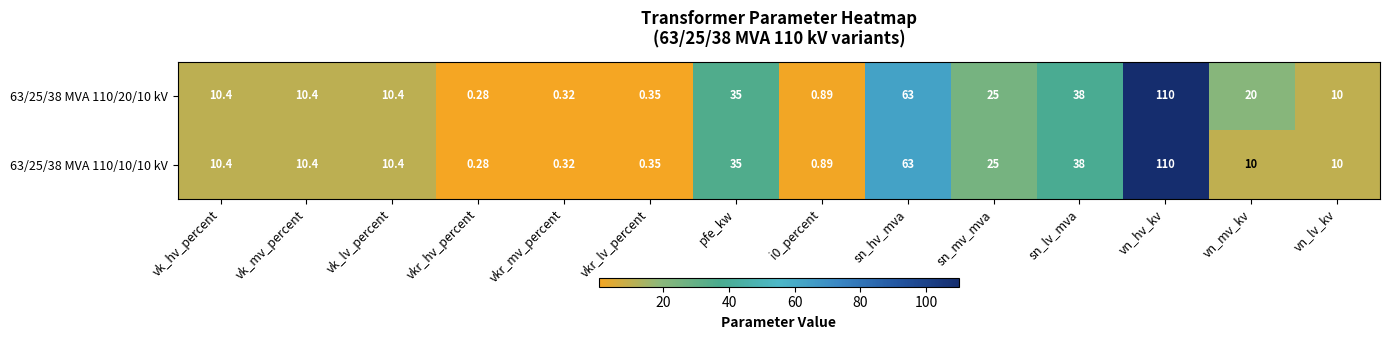

At which category is the sum across all series the highest?

vn_hv_kv